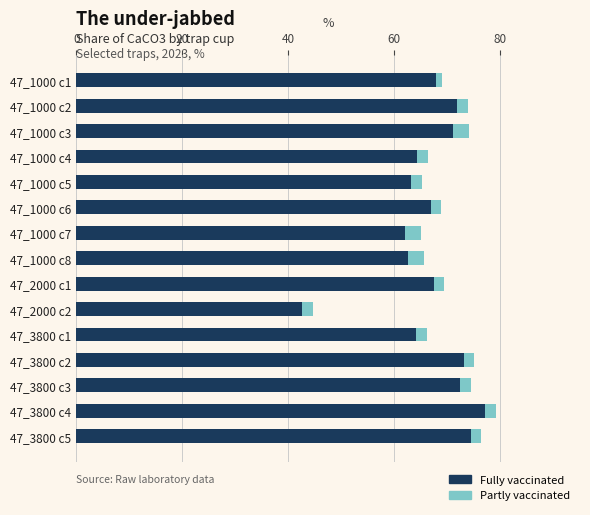

What is the minimum value for Fully vaccinated?

42.6